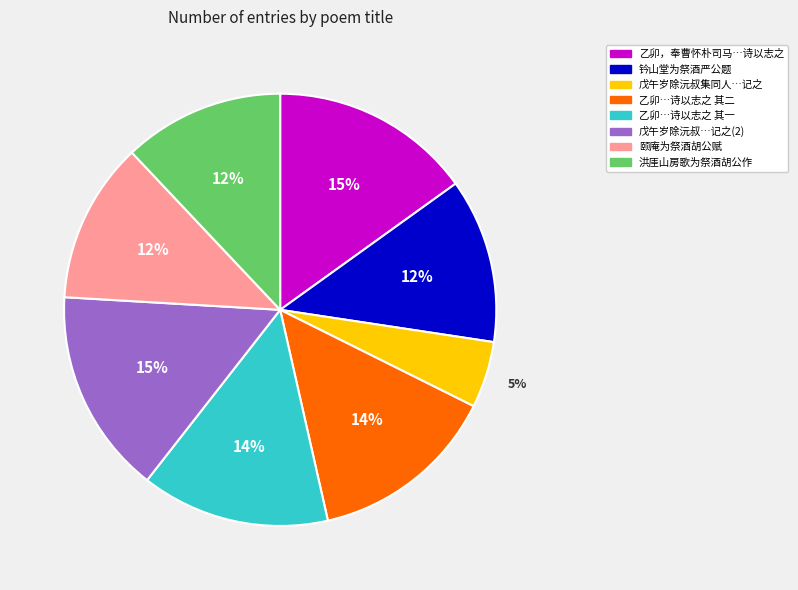

To the nearest percent, what is the difference between the largest and smallest slice percentages?

10%